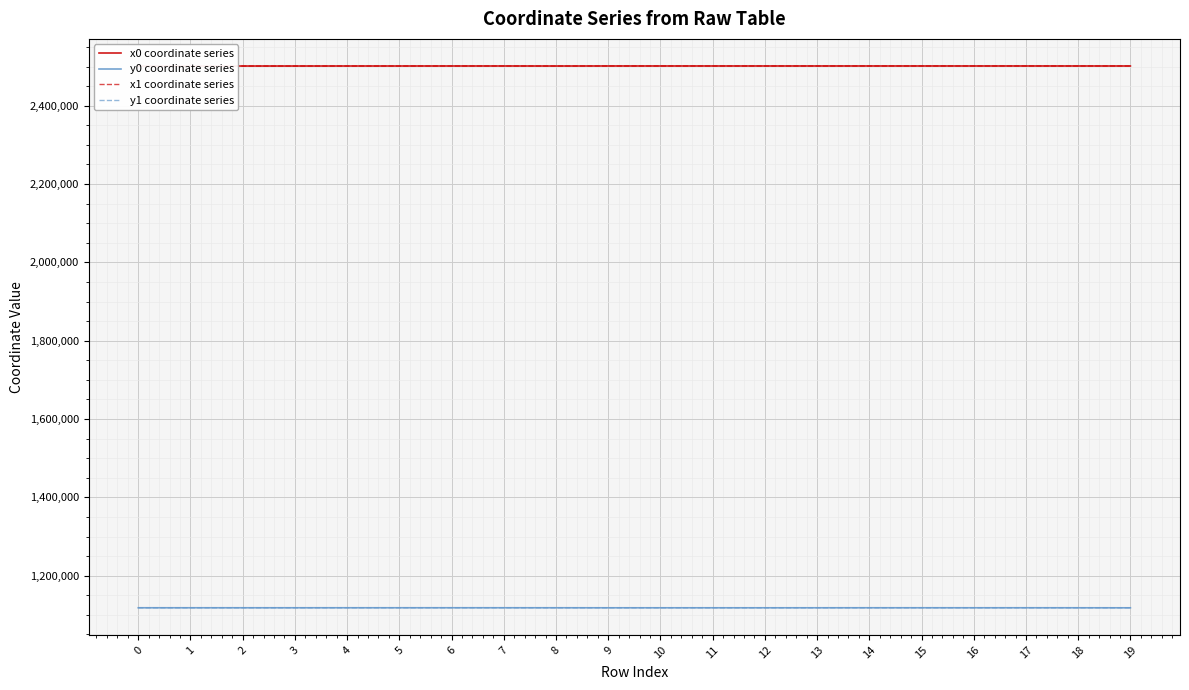

What is the maximum value for x0 coordinate series?

2501423.9